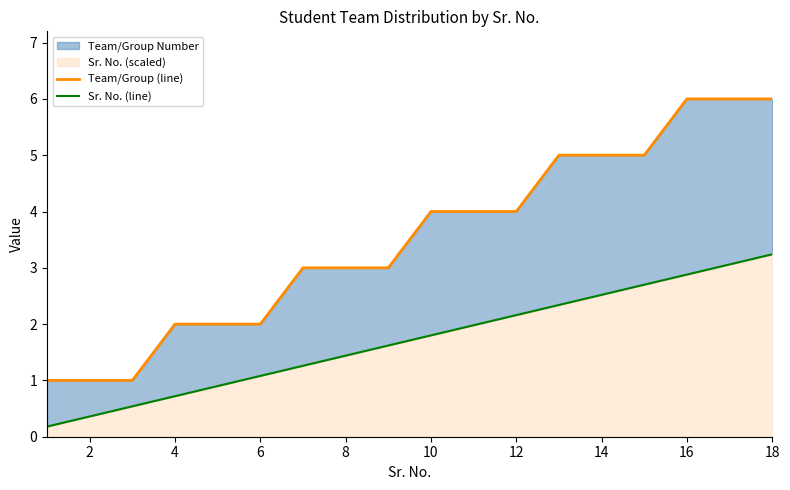

List the series in order of their peak value, highest first.

Team/Group (line), Sr. No. (line)